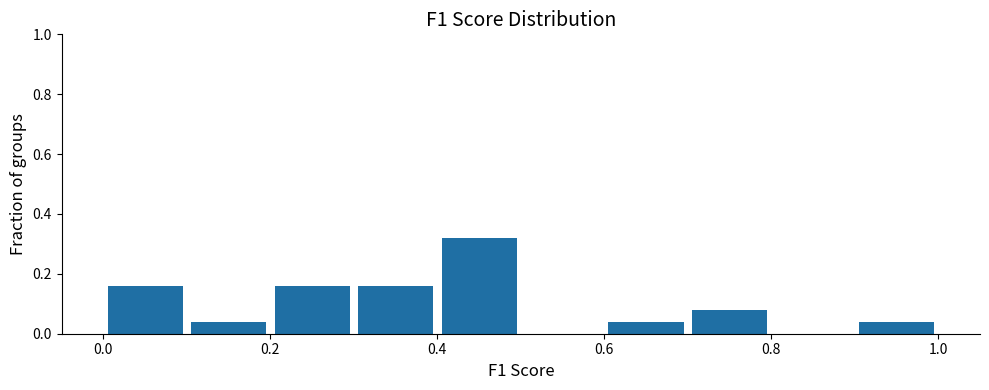

Which range on the x-axis has the tallest bar?

0.4 to 0.5